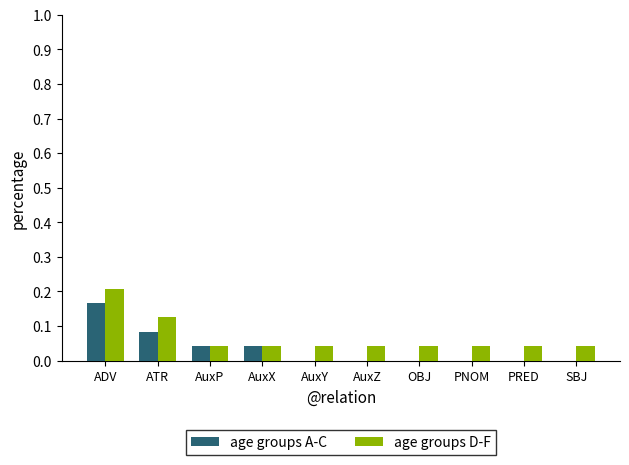

The value of age groups D-F at AuxP is 0.1. True or false?

False